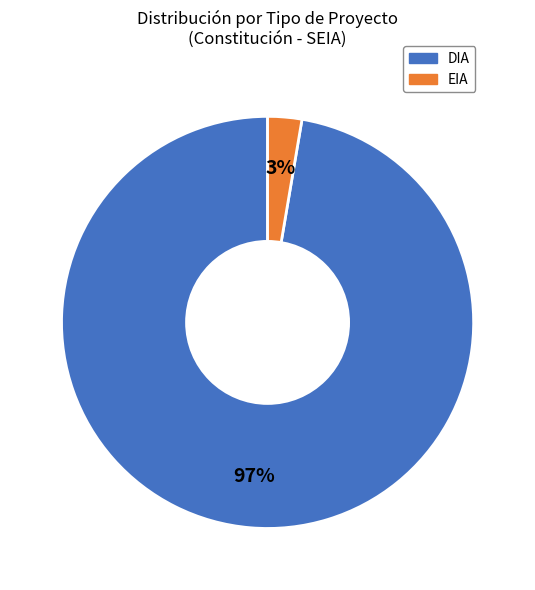

True or false: DIA accounts for 88% of the total.

False